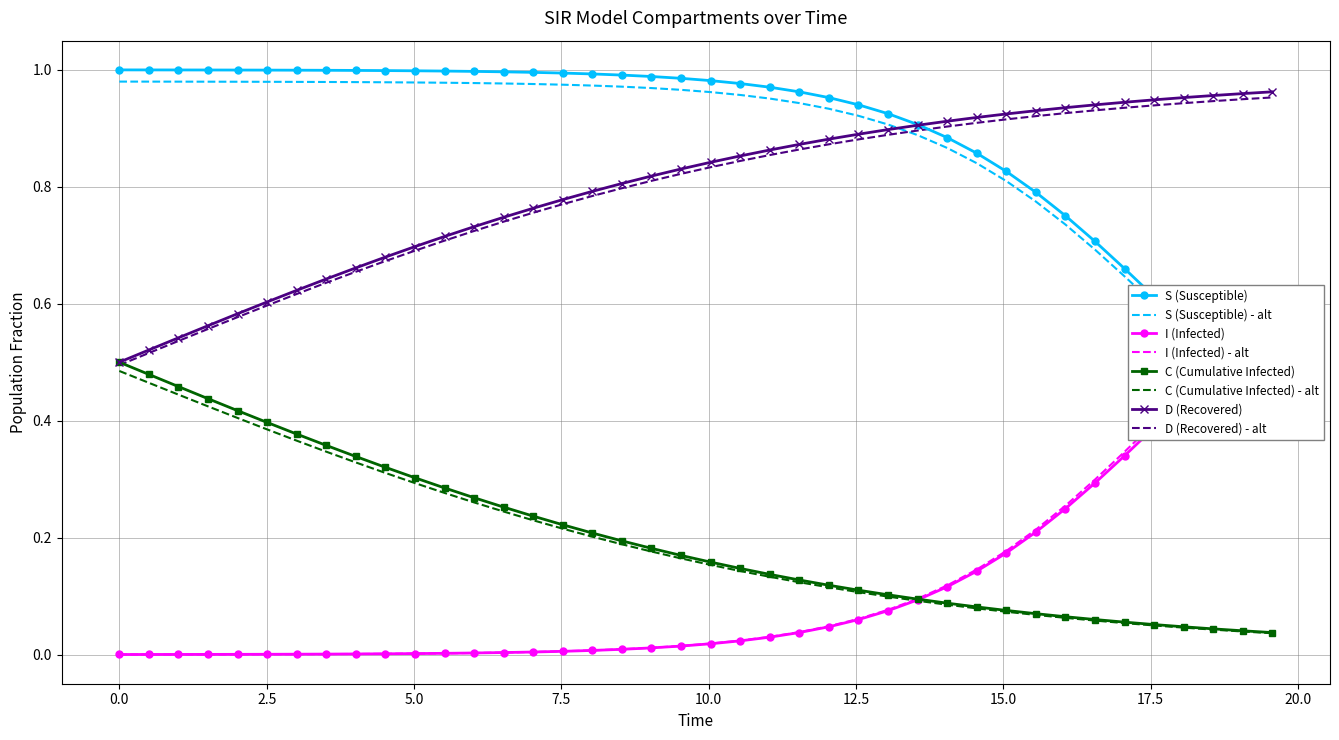

What position from the left is 5.016722408026756?

11